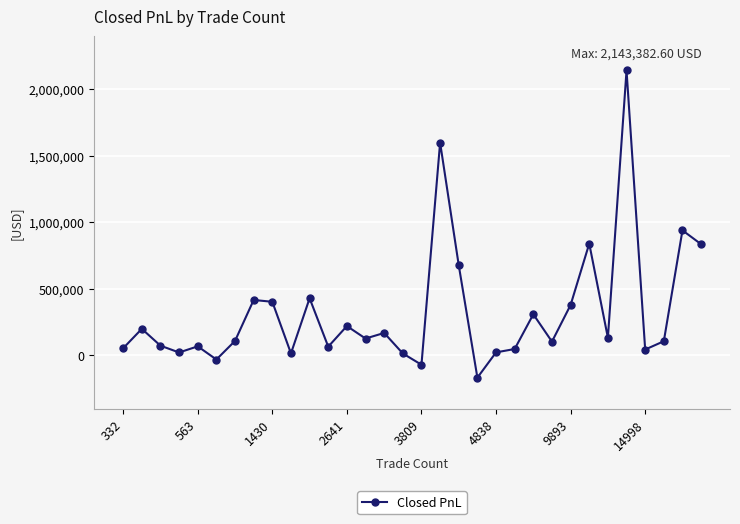

What is the greatest value displayed?

2143382.6